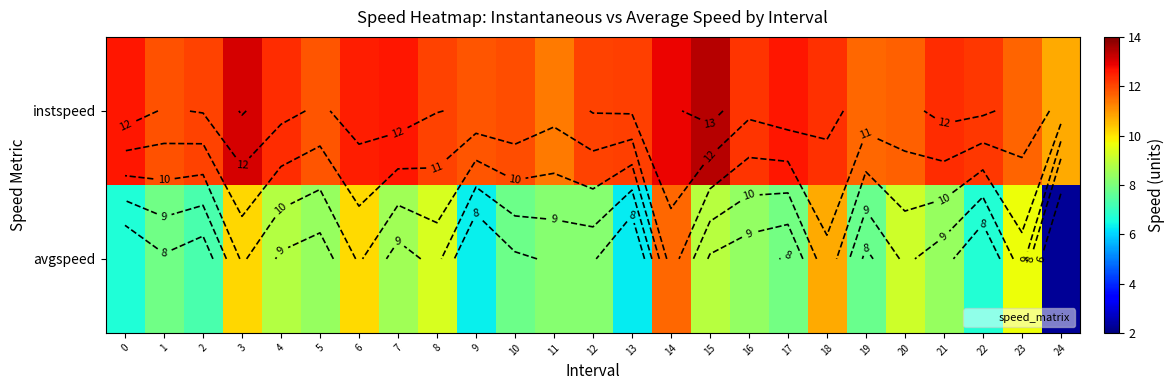

Read the instspeed value at 2.

12.1